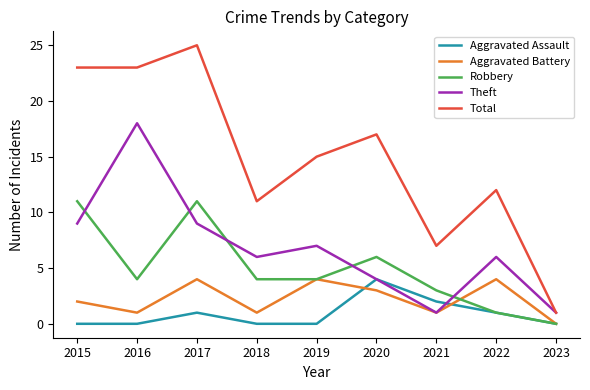

True or false: Aggravated Assault and Total intersect in this chart.

False